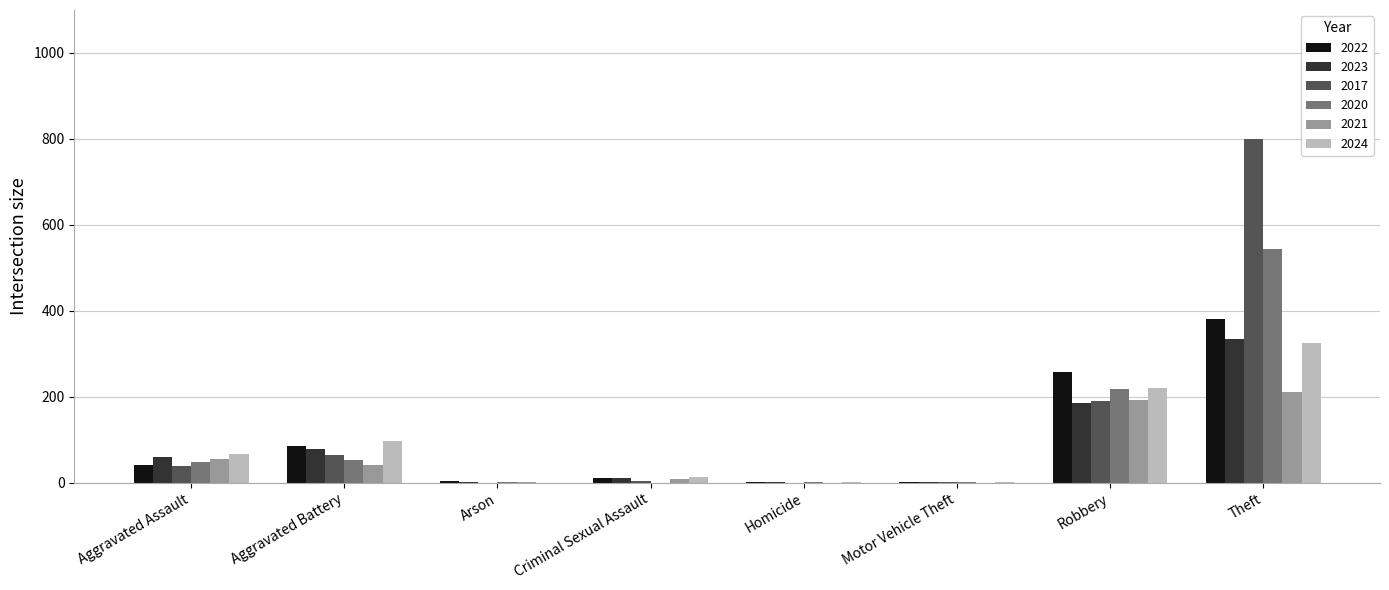

Which category has the highest value across all series?

Theft